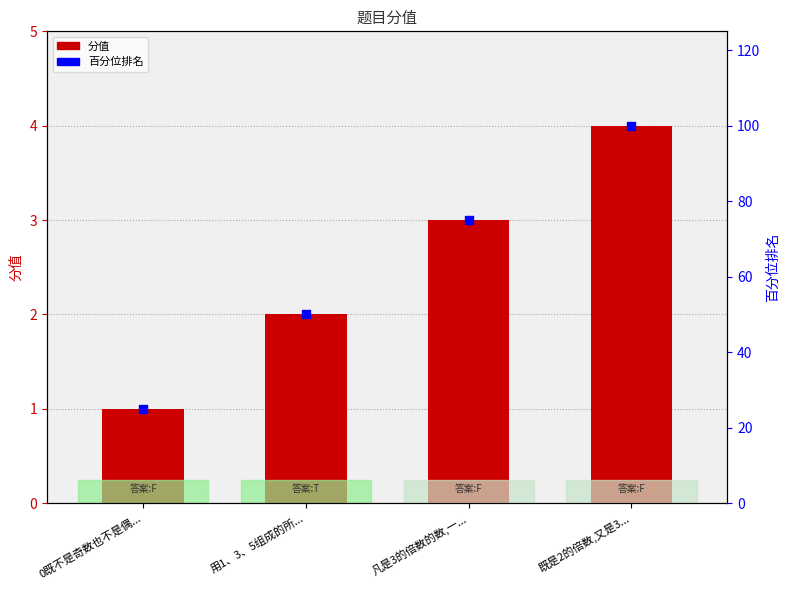

What are all the series names shown in the legend?

分值, 百分位排名